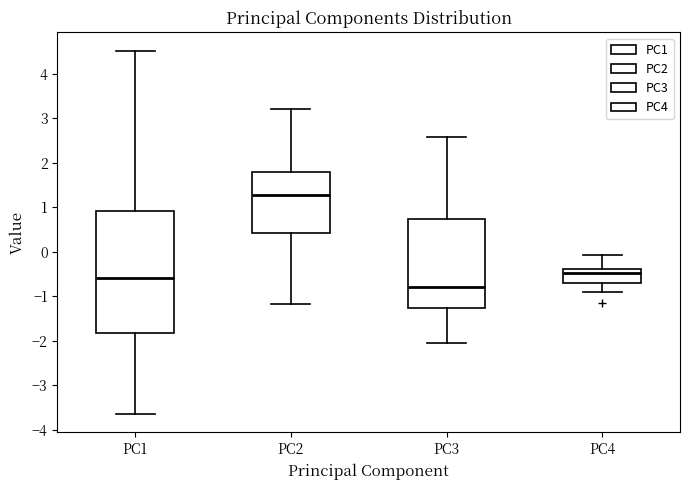

Reading left to right, read every box against the y-axis: the position of its median line, the range the box covers, and the ends of its whiskers. The values are not printed on the chart, so give them approximately, as read against the axis.

PC1: median -0.6, box -1.8 to 0.9, whiskers -3.7 to 4.5
PC2: median 1.3, box 0.4 to 1.8, whiskers -1.2 to 3.2
PC3: median -0.8, box -1.3 to 0.7, whiskers -2.1 to 2.6
PC4: median -0.5, box -0.7 to -0.4, whiskers -0.9 to -0.1